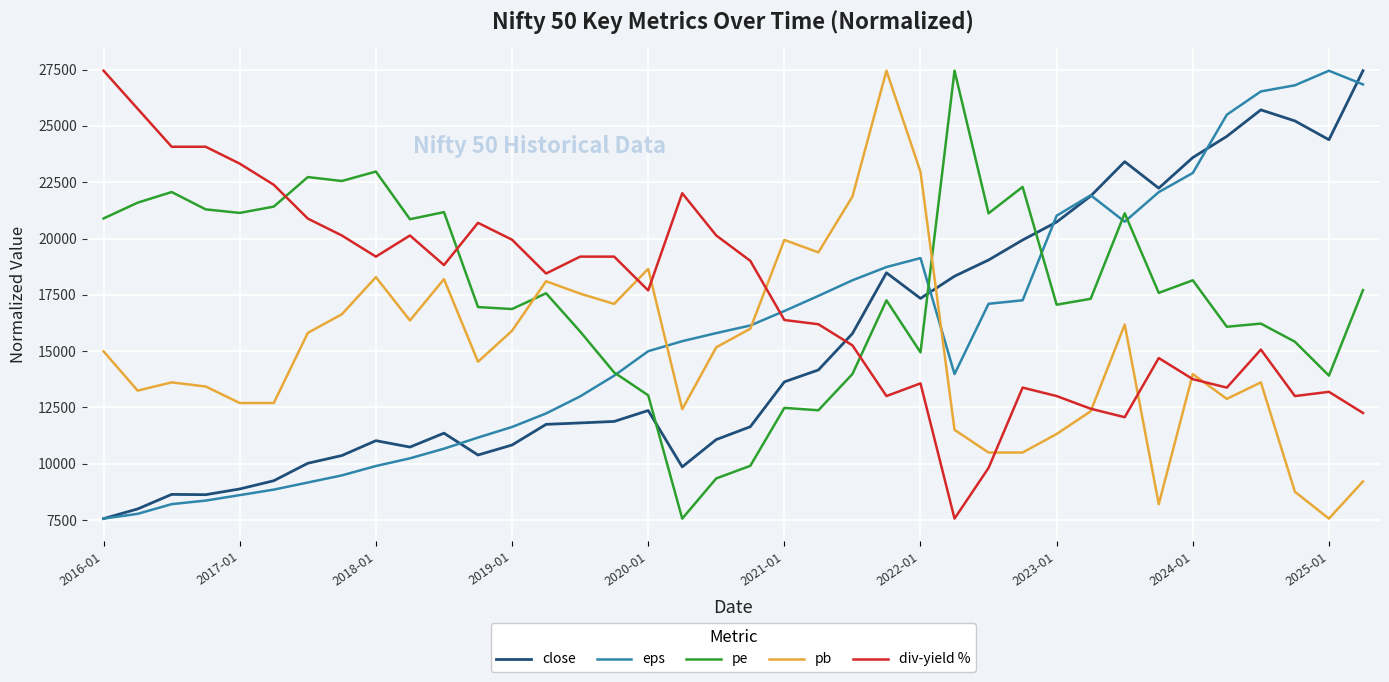

What is the lowest value of the div-yield % series?

7563.6